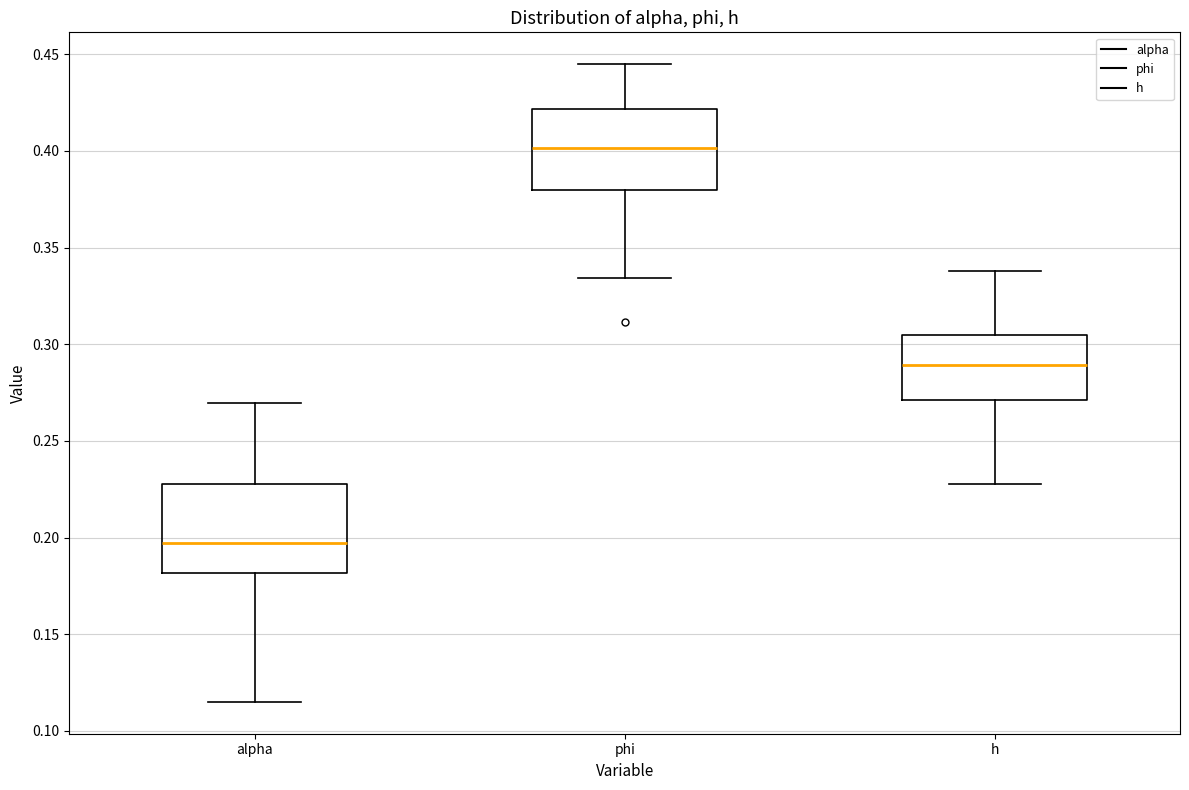

Which box has the highest median line?

phi